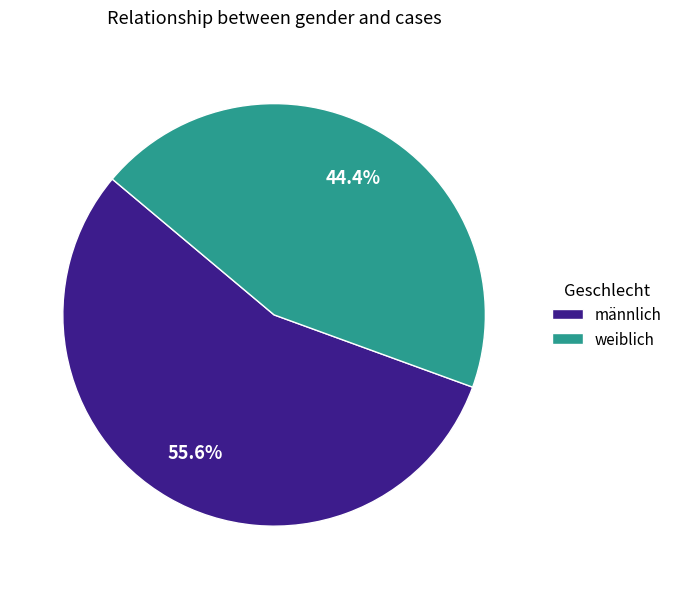

How many segments does this pie chart have?

2